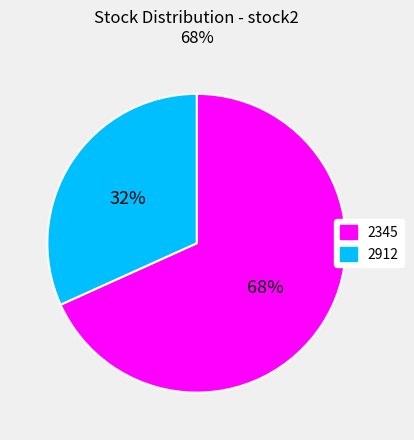

Which slice represents more than half of the pie?

2345